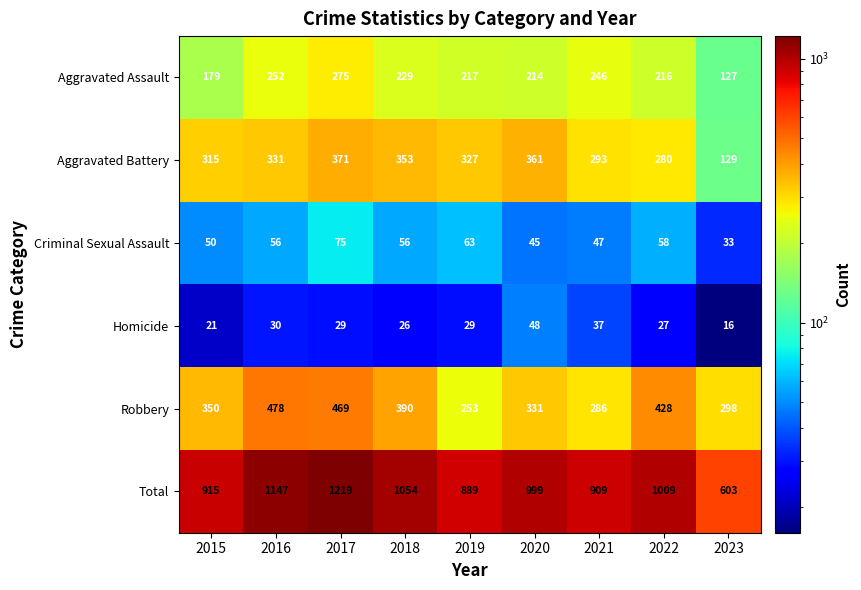

Which series has the widest spread of values?

Total